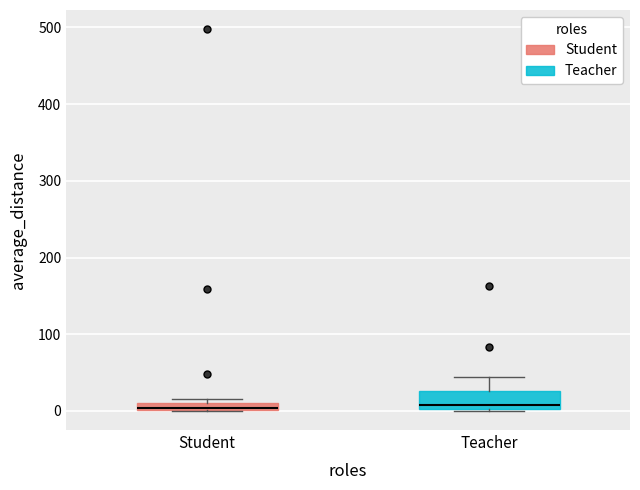

Where is the upper edge of the box for Teacher on the y-axis? The values are not printed on the chart, so give them approximately, as read against the axis.

30